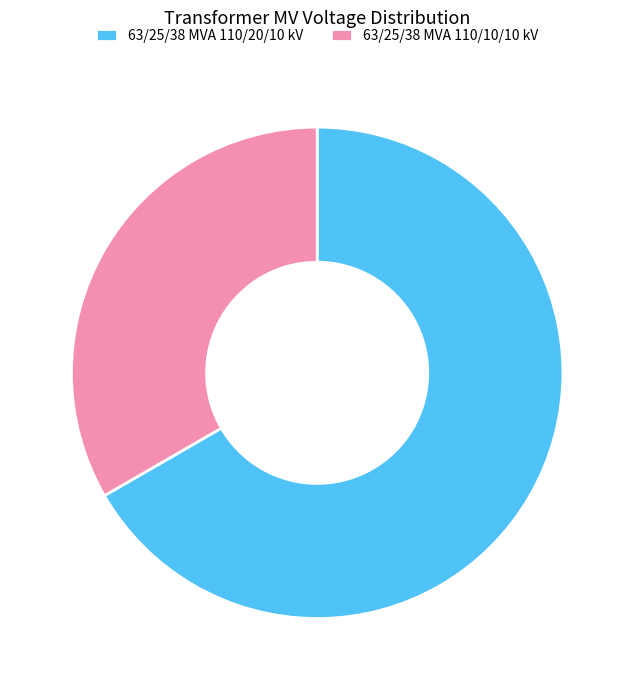

Does 63/25/38 MVA 110/10/10 kV represent more than half of the total?

No